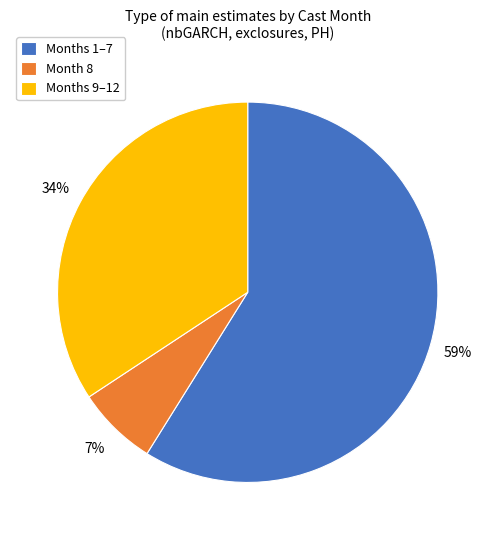

Is there any slice that represents more than half of the pie?

Yes